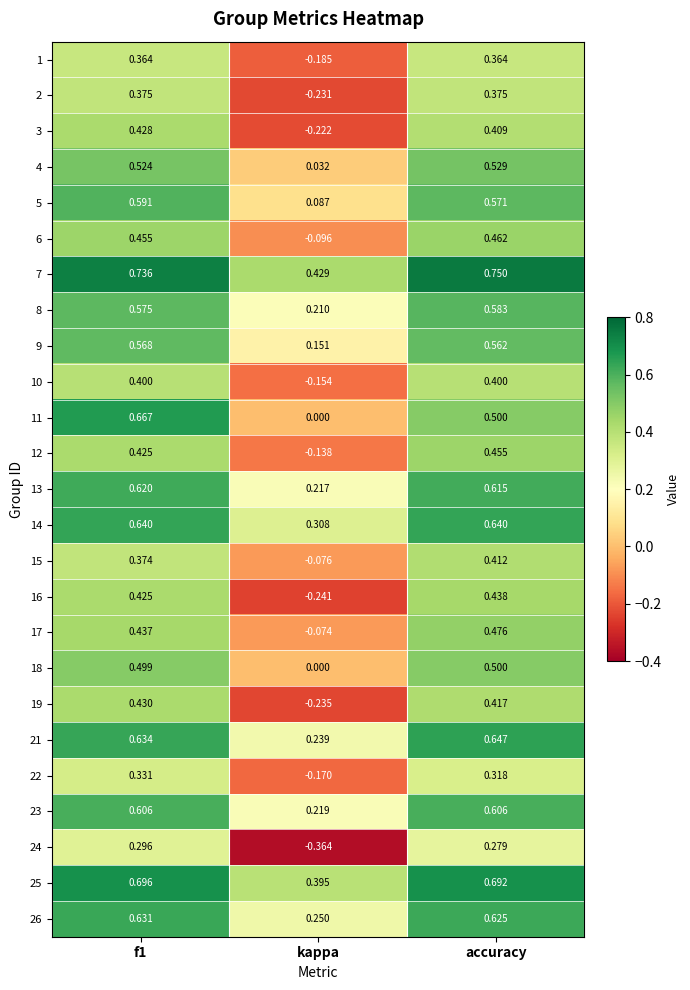

Where is 3 nearest to the value 0?

kappa